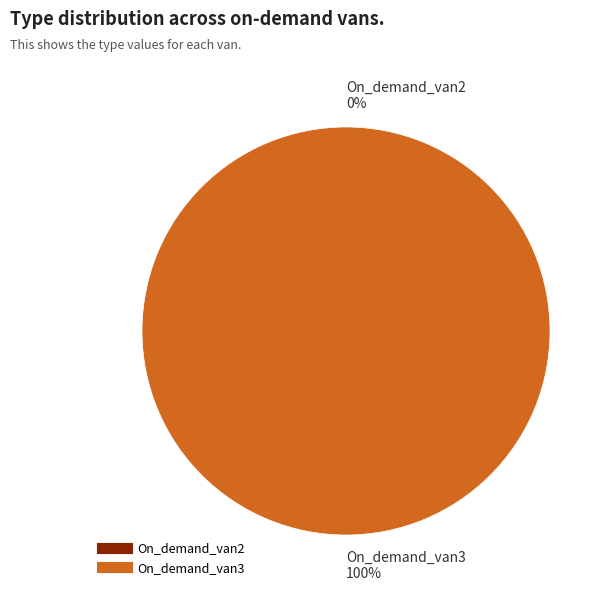

Rank the categories by value from lowest to highest.

On_demand_van2, On_demand_van3